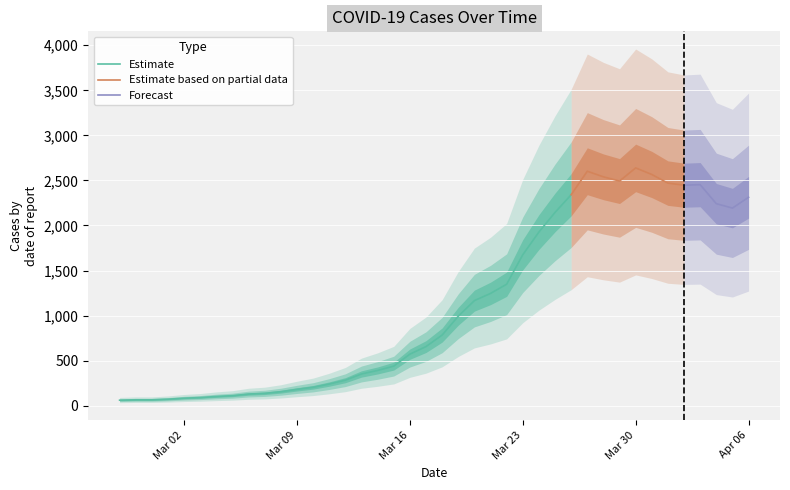

How many points are lower than both their immediate neighbors (excluding endpoints)?

3